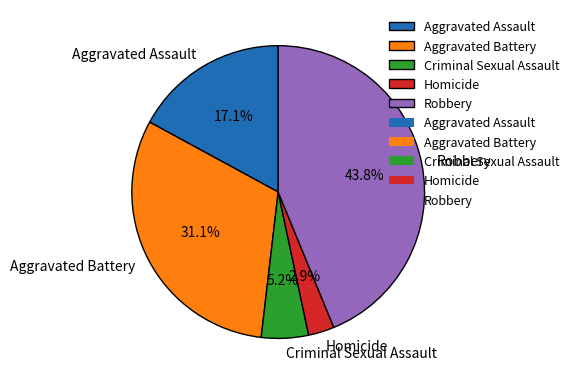

Which has a higher value, Criminal Sexual Assault or Aggravated Assault?

Aggravated Assault